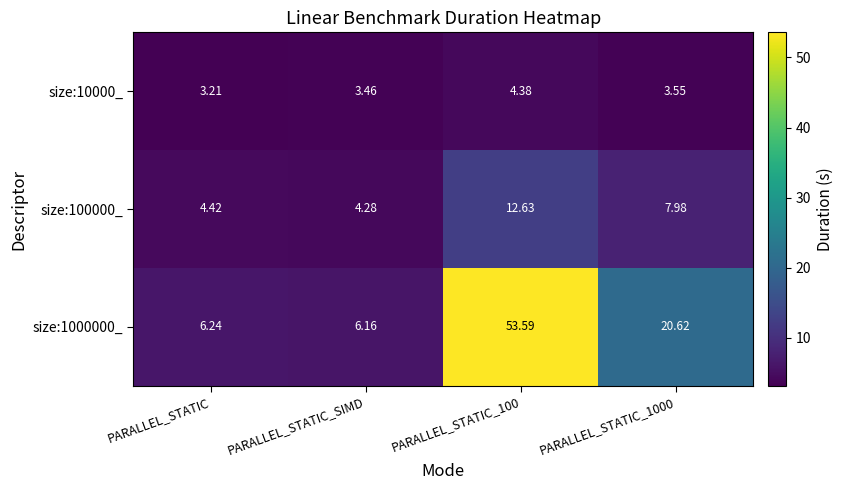

What is the spread (max minus min) of values at PARALLEL_STATIC?

3.0